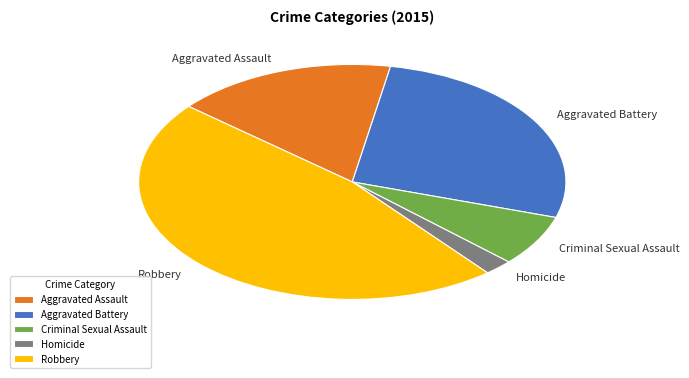

Which slice is the smallest?

Homicide